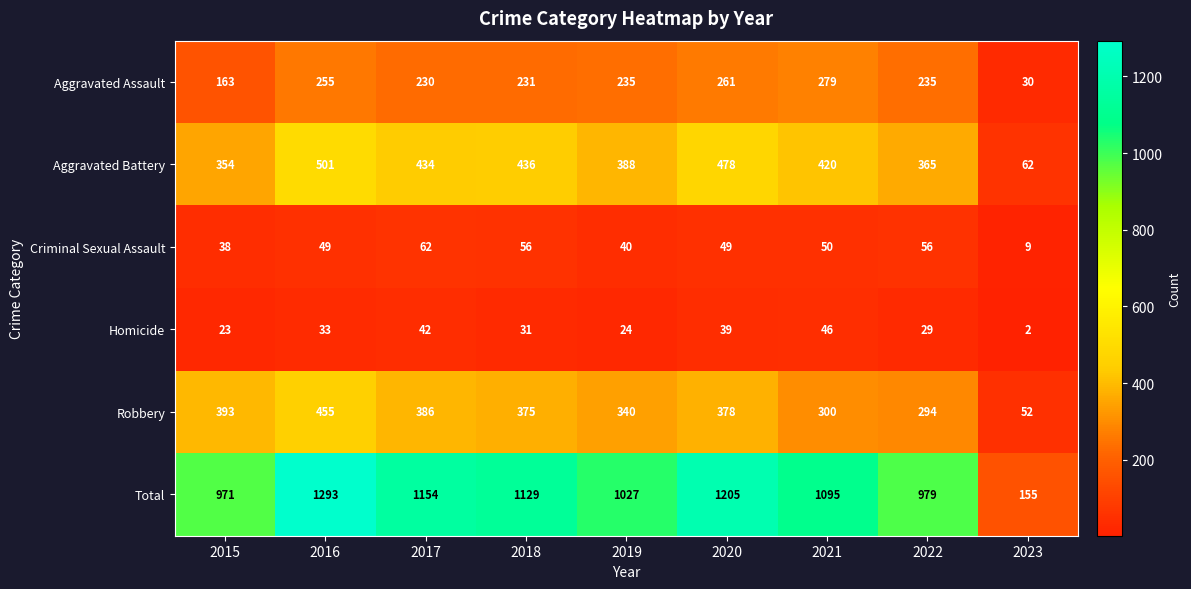

Which series changed the most between 2016 and 2019?

Total